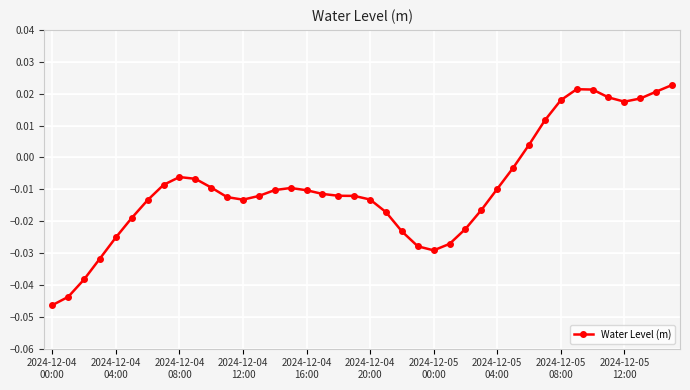

True or false: there are more than 0 points higher than both neighbors.

True